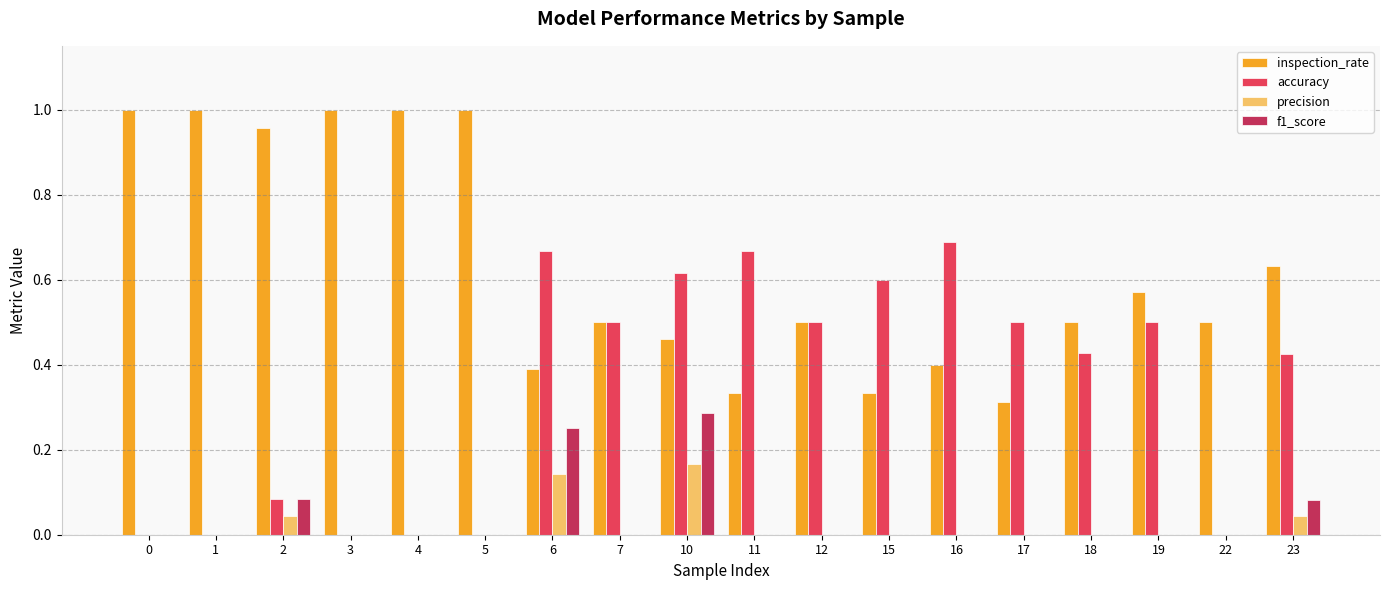

How many categories are shown in the chart?

18